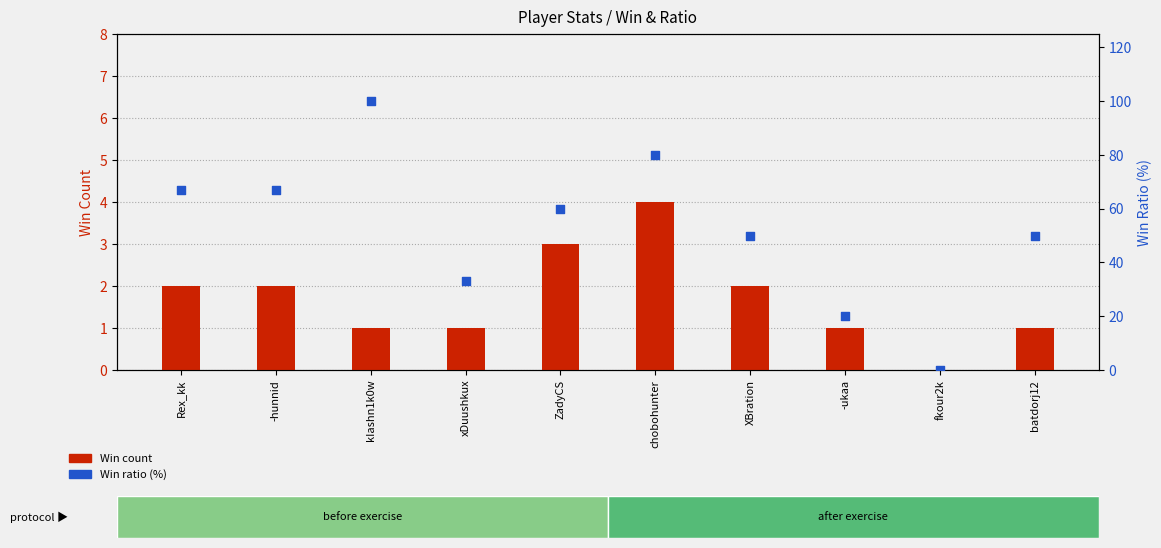

At which category is the sum across all series the highest?

kIashn1k0w